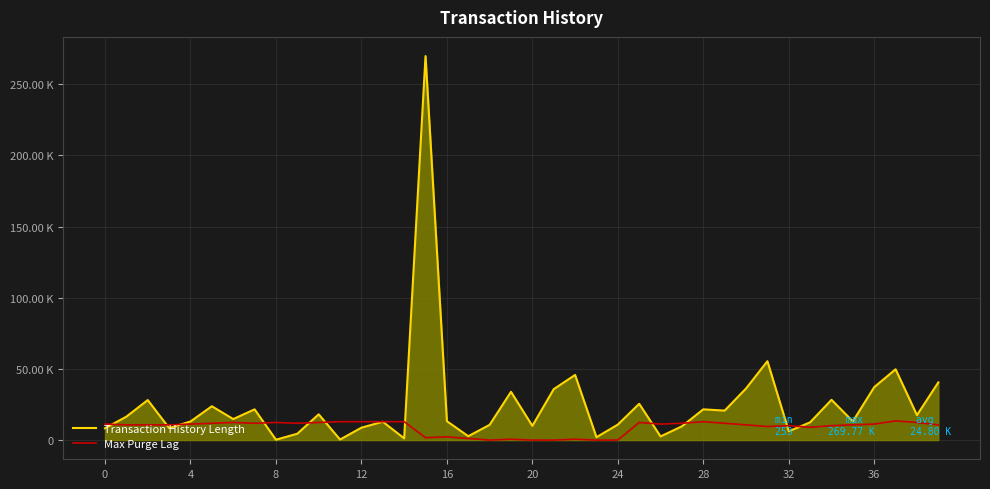

How many interior local peaks does the Max Purge Lag series have?

9